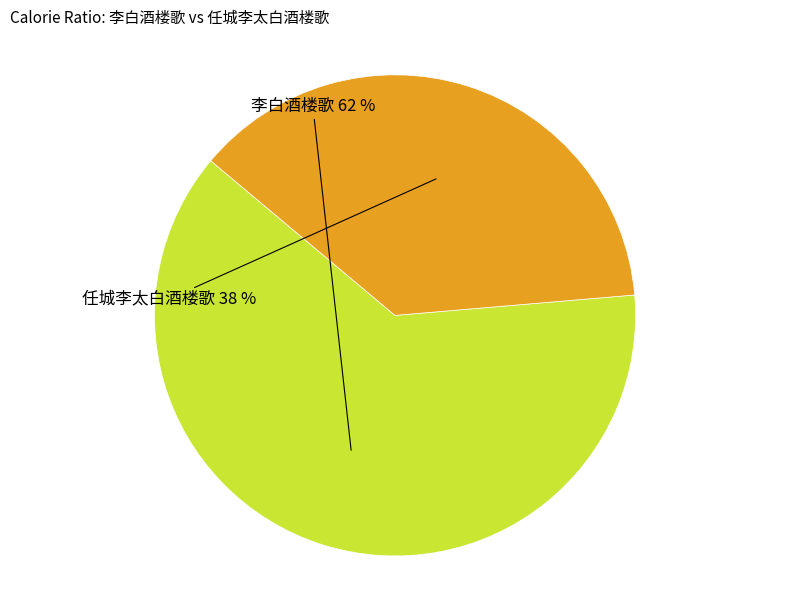

How many segments does this pie chart have?

2